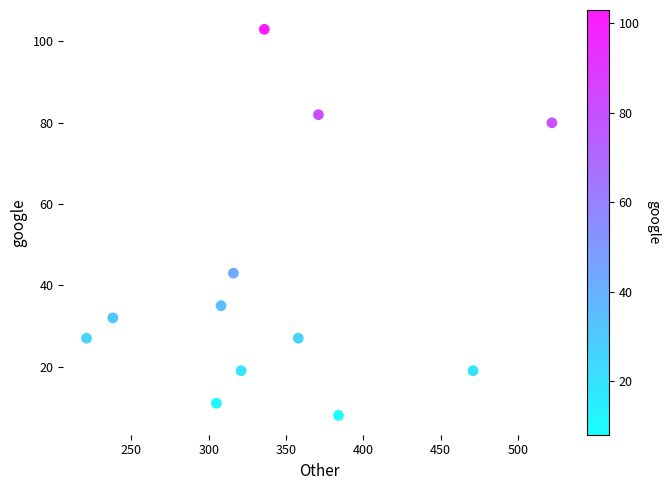

What is the average X value?

346